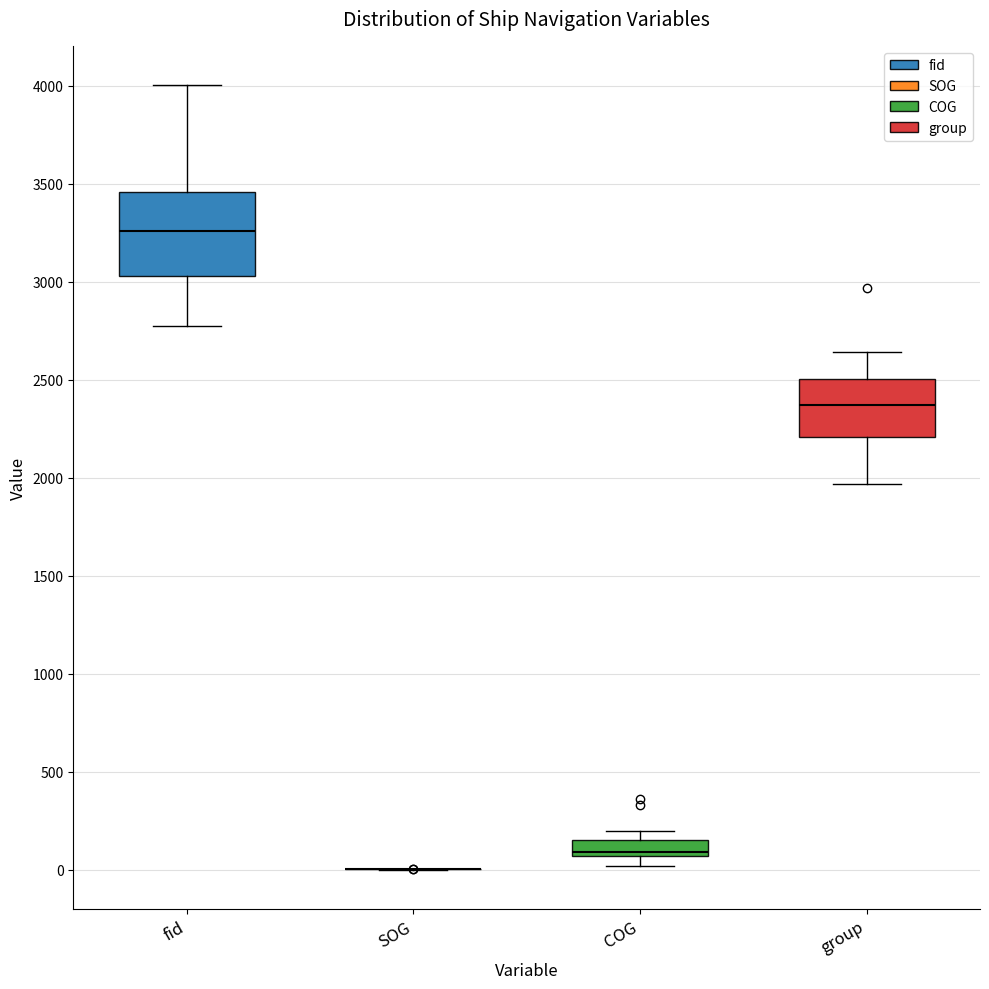

Where is the upper edge of the box for fid on the y-axis? The values are not printed on the chart, so give them approximately, as read against the axis.

3450